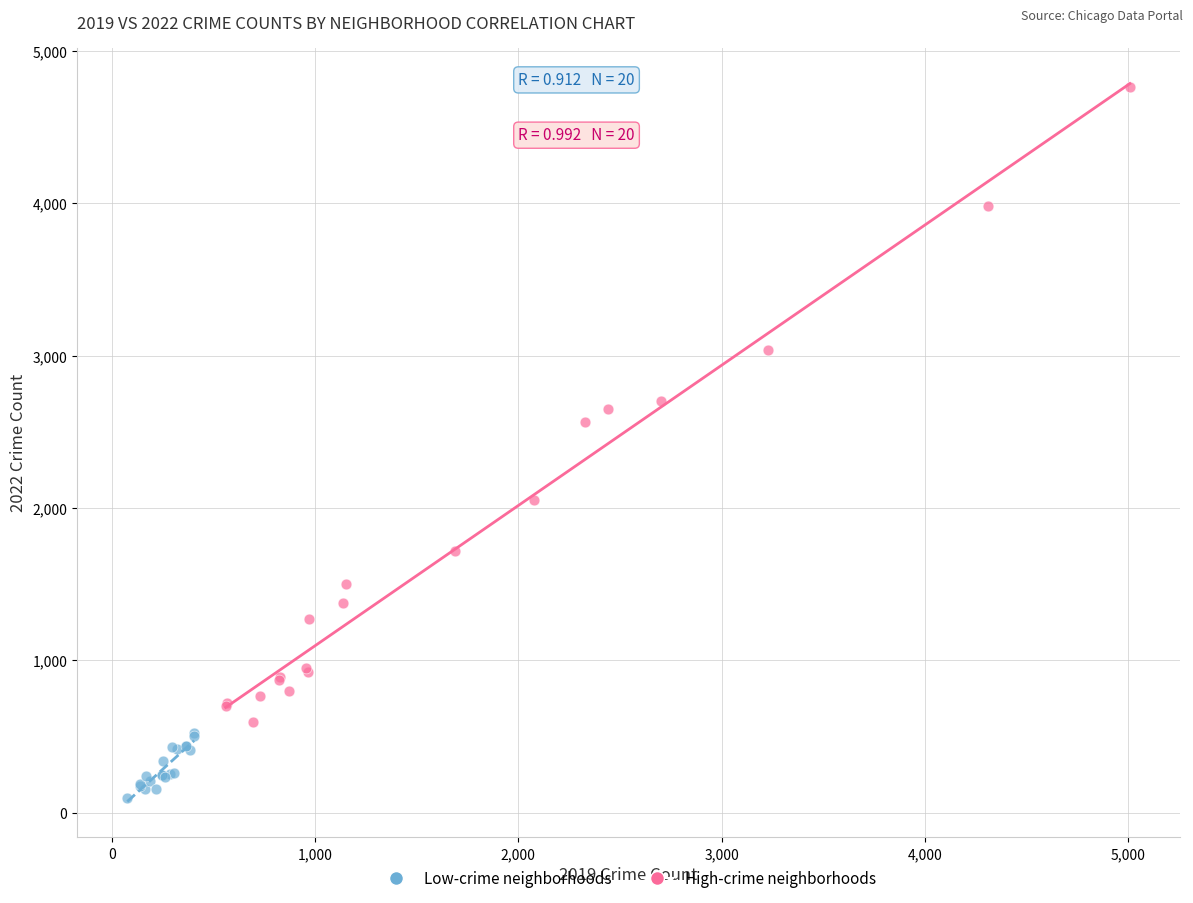

Which series reaches the minimum Y coordinate?

Low-crime neighborhoods